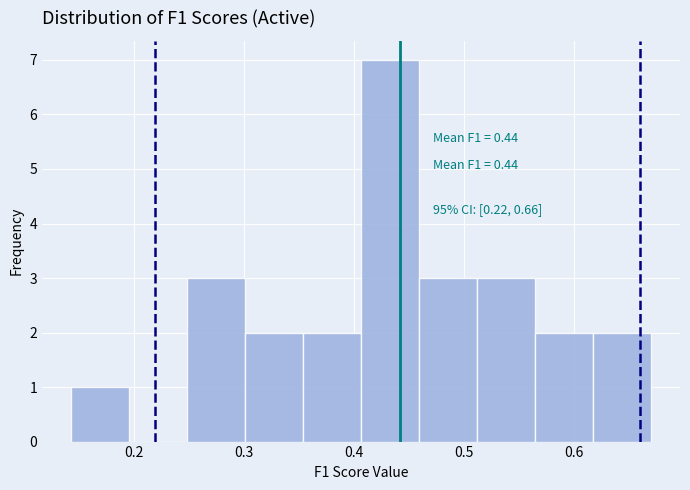

Which range on the x-axis has the tallest bar?

0.41 to 0.46